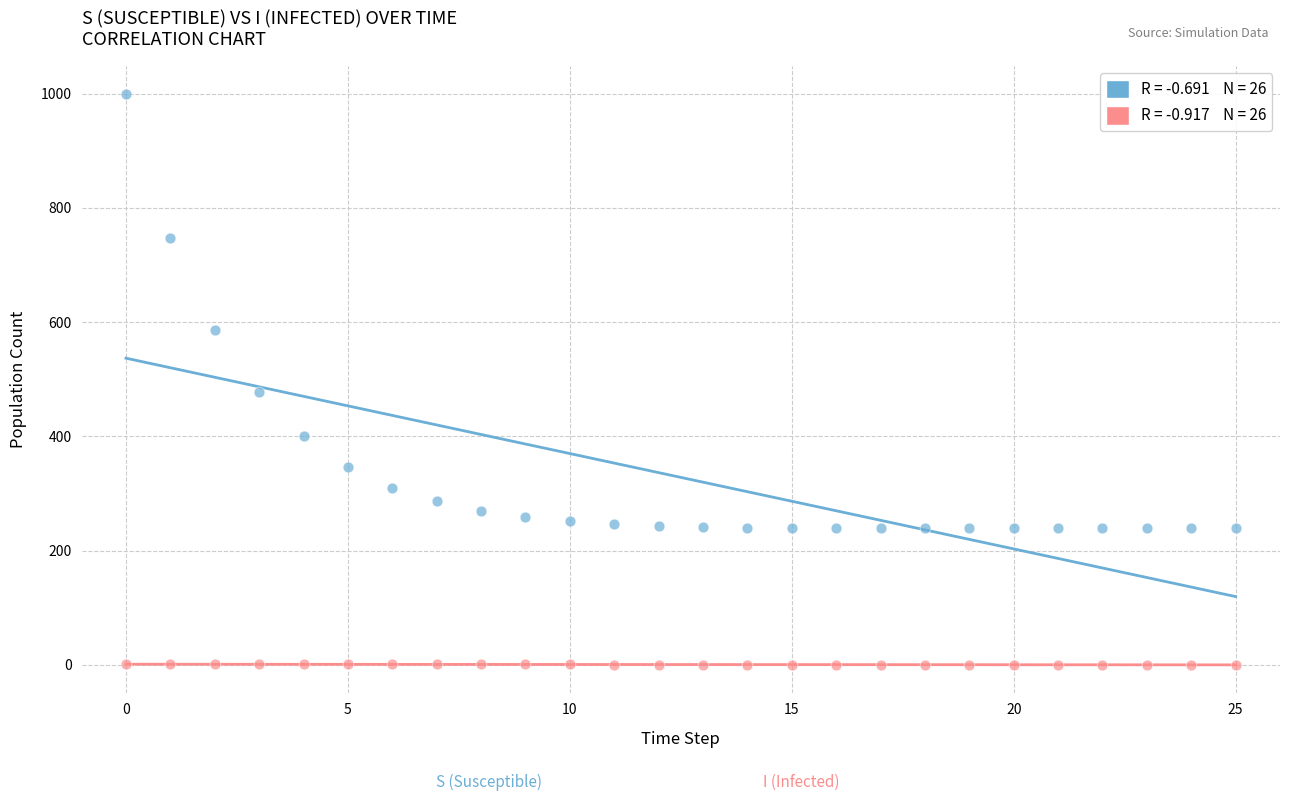

Across all series, what Y value is closest to 499?

477.2